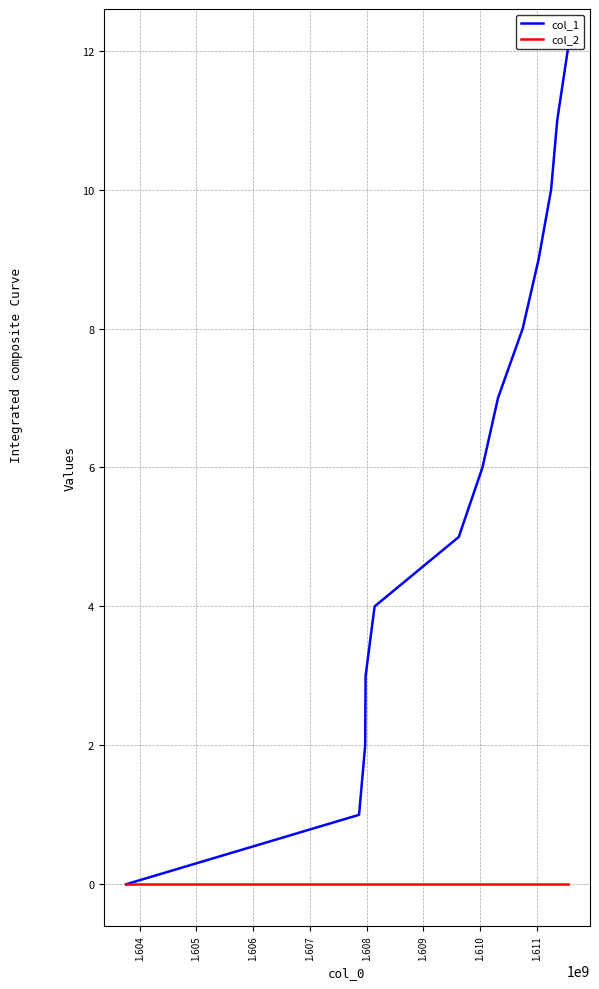

Which series has the largest total across all categories?

col_1